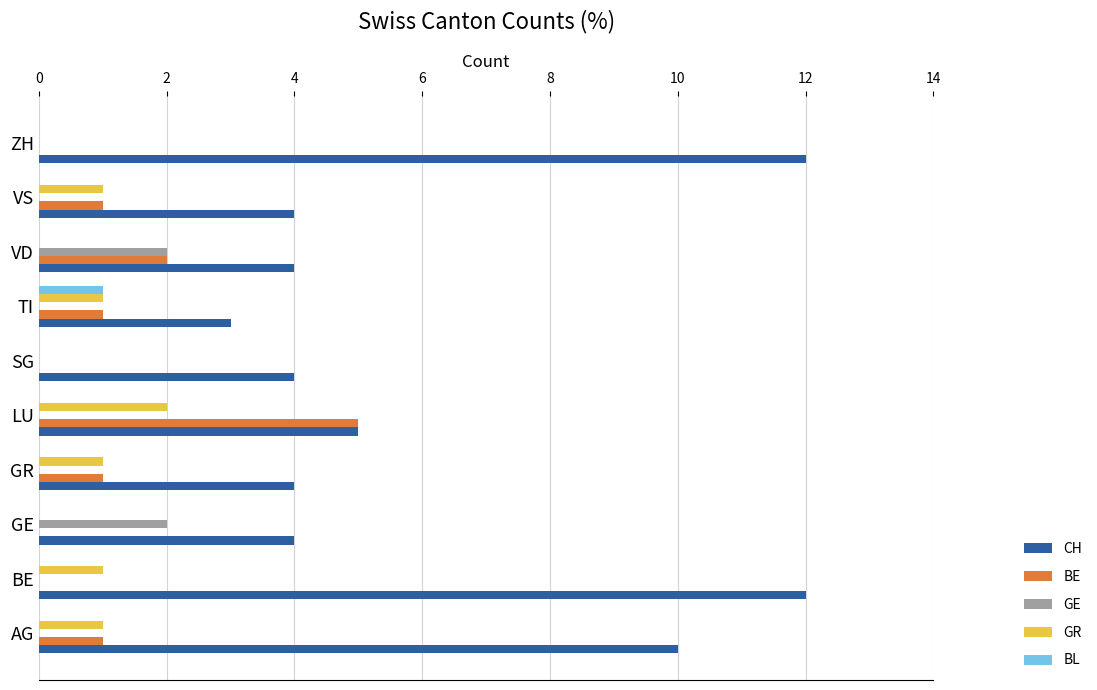

What are all the series names shown in the legend?

CH, BE, GE, GR, BL